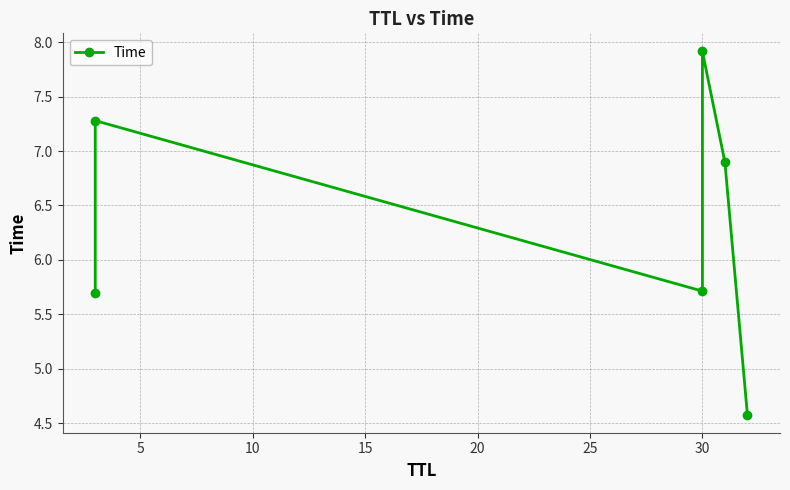

Read the value at 0.

5.7